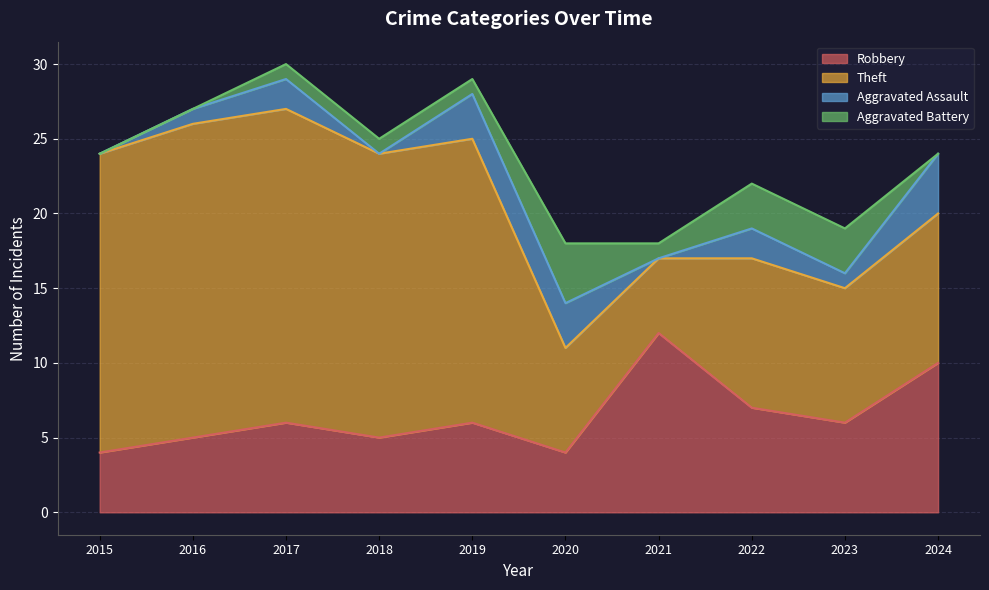

Is it true that Aggravated Assault equals 2 at 2022?

True